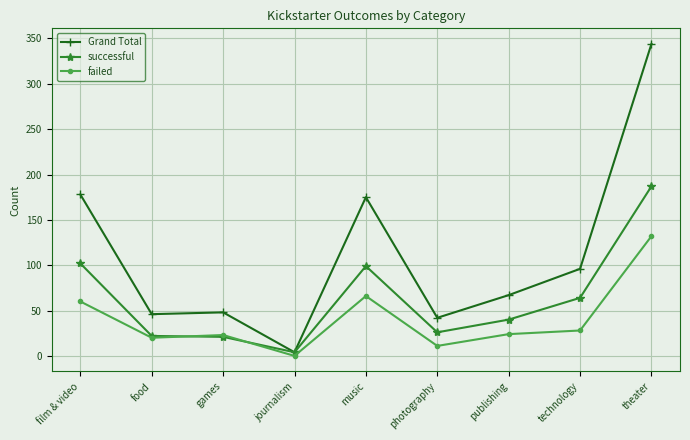

True or false: successful has more than 0 interior local peaks.

True